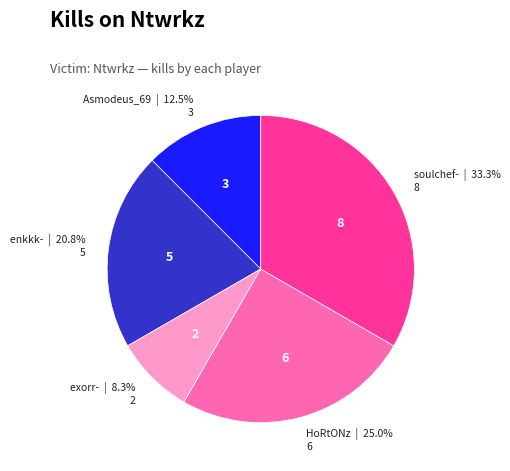

Is there any slice that represents more than half of the pie?

No